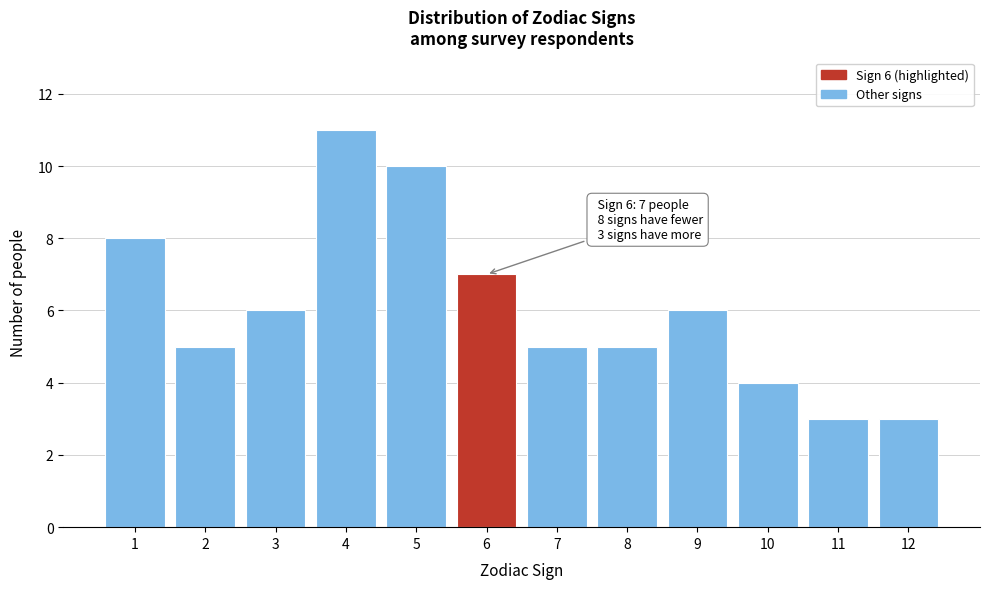

Reading left to right, transcribe all the data shown in this chart.

1=8	2=5	3=6	4=11	5=10	6=7	7=5	8=5	9=6	10=4	11=3	12=3